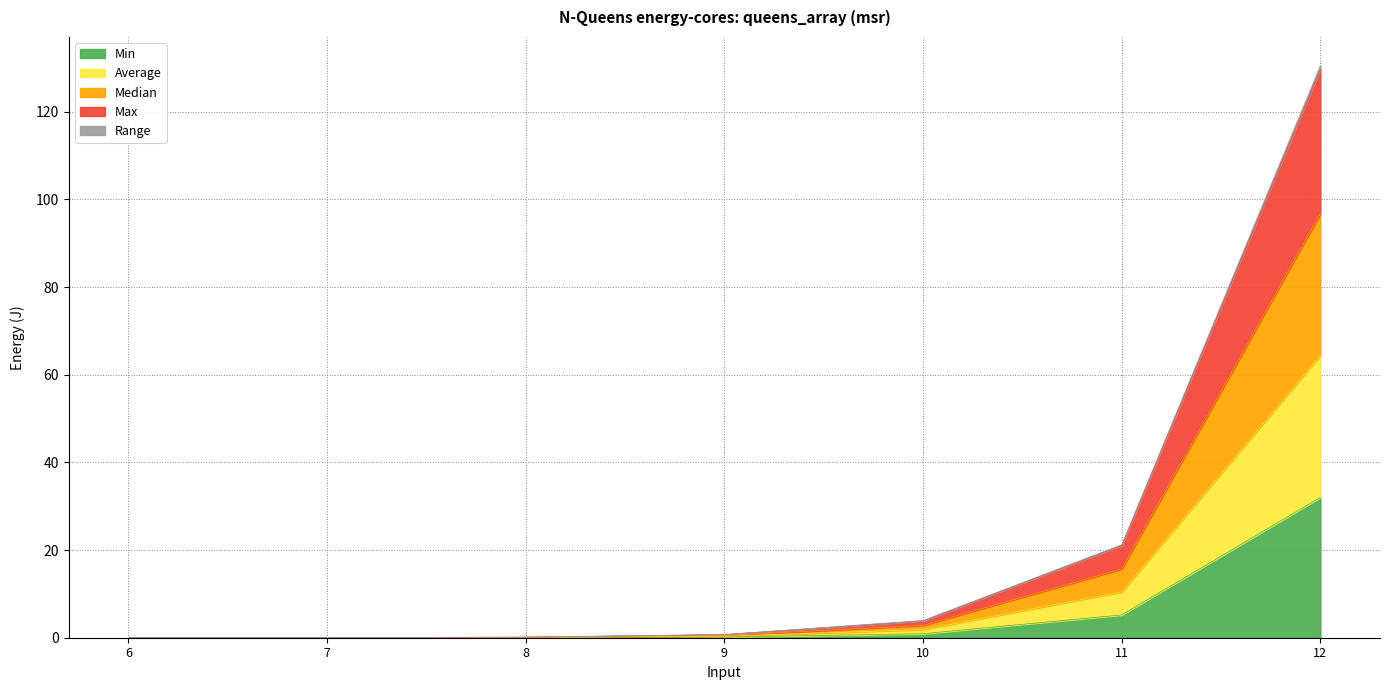

True or false: Min and Average cross at least once.

False